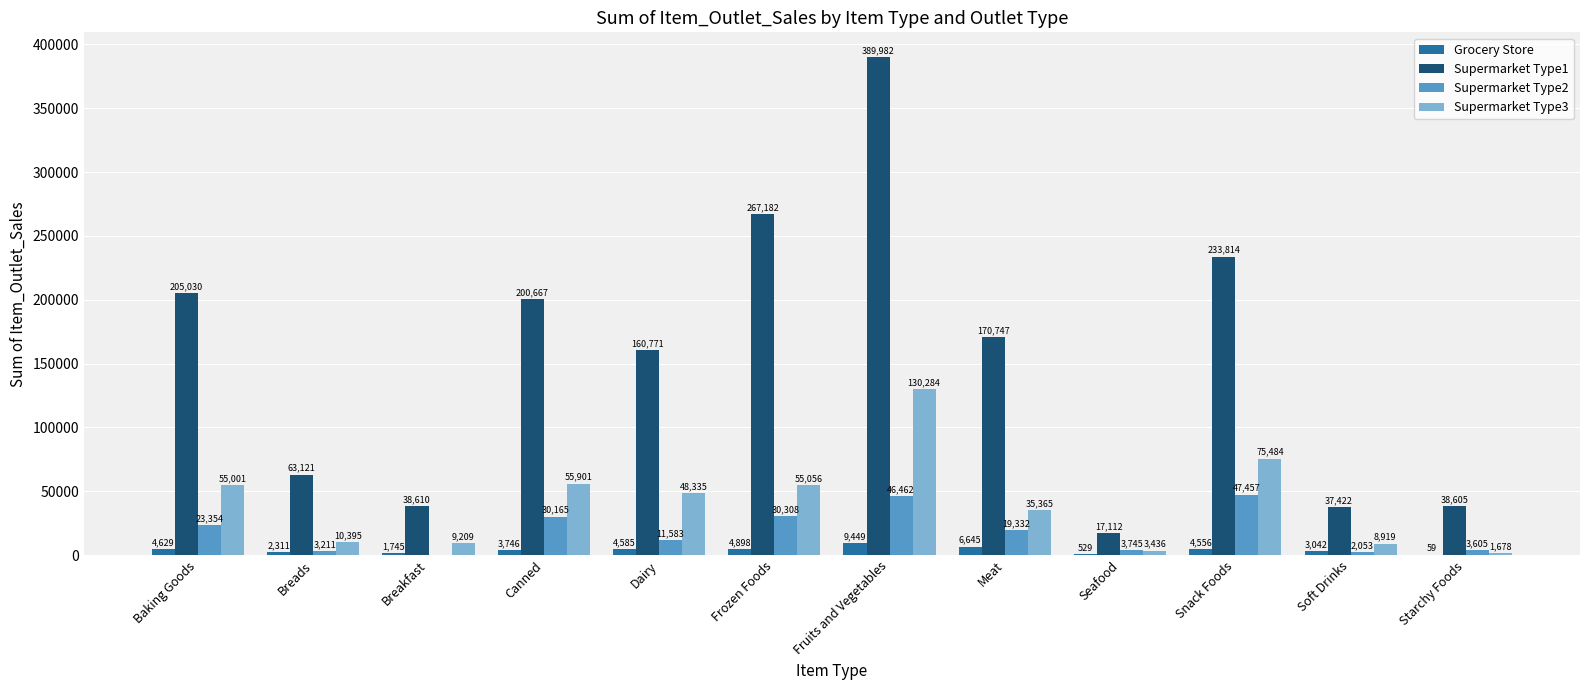

Which series changed the most between Breakfast and Dairy?

Supermarket Type1